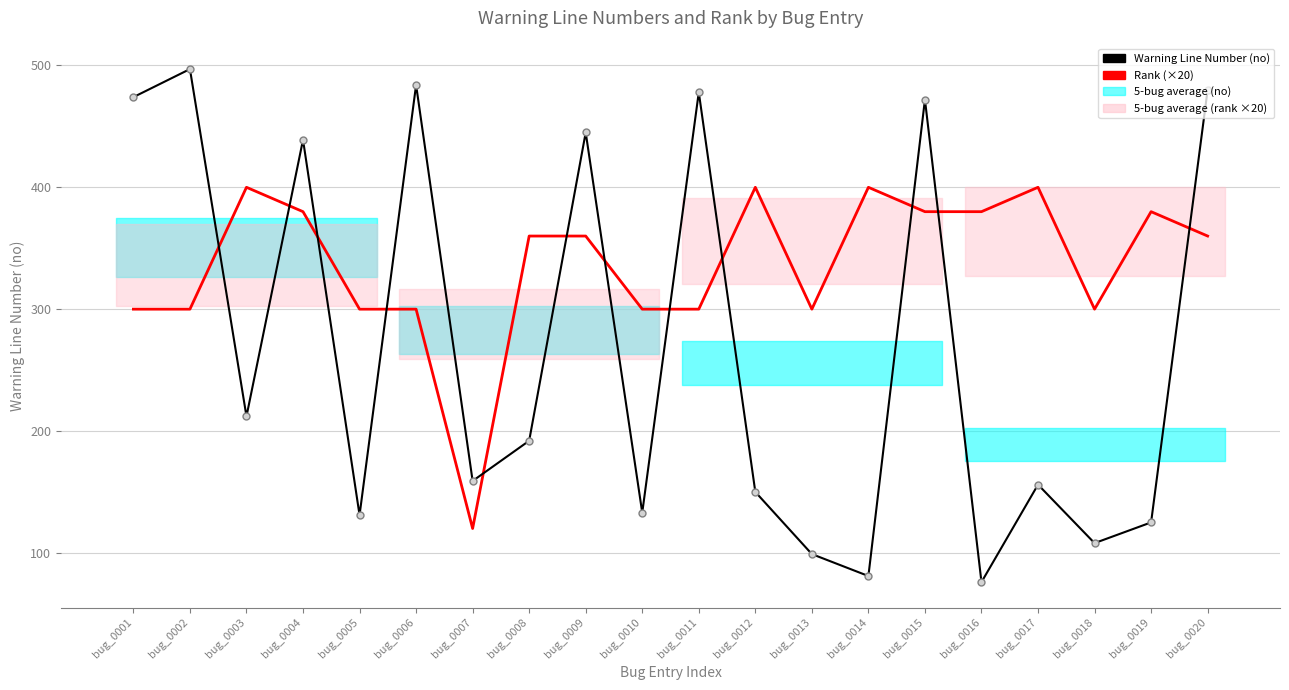

Read the Rank (×20) value at bug_0020, to the nearest 10.

360